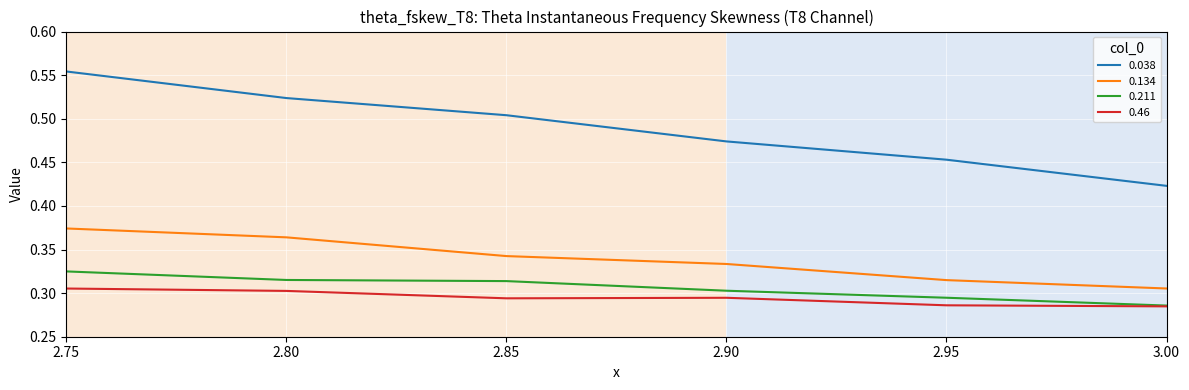

Where is 0.211 nearest to the value 0?

3.00